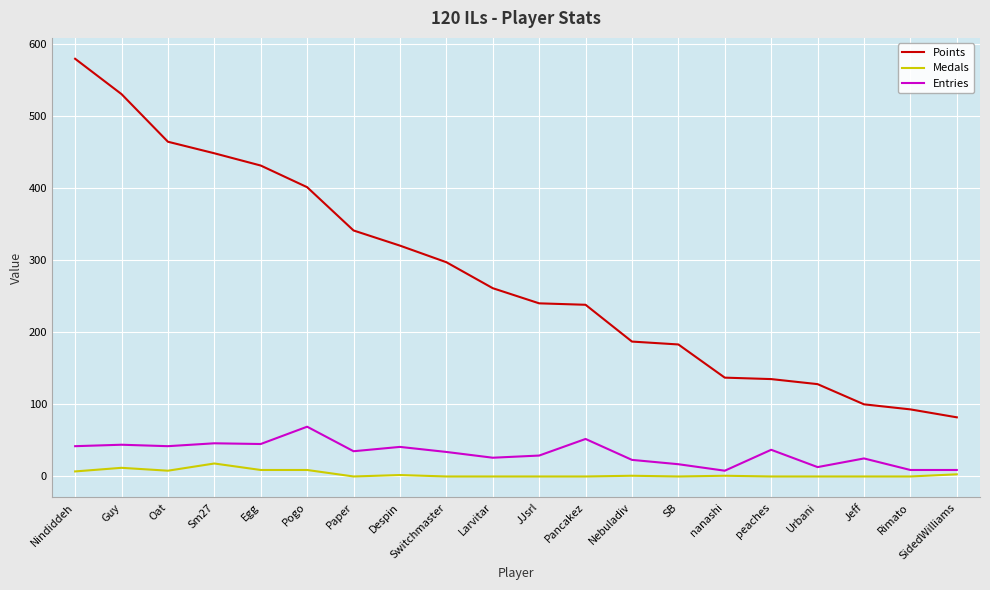

Which series has the largest total across all categories?

Points